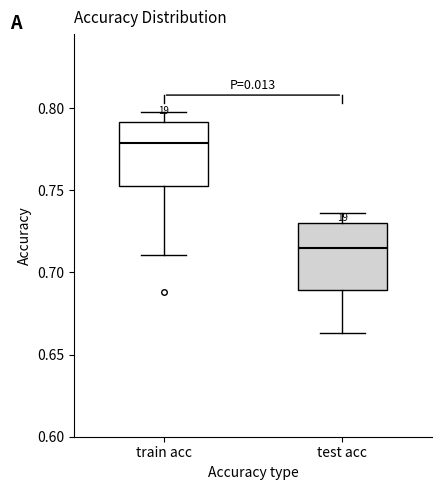

Reading left to right, read every box against the y-axis: the position of its median line, the range the box covers, and the ends of its whiskers. The values are not printed on the chart, so give them approximately, as read against the axis.

train acc: median 0.780, box 0.755 to 0.790, whiskers 0.710 to 0.800
test acc: median 0.715, box 0.690 to 0.730, whiskers 0.665 to 0.735